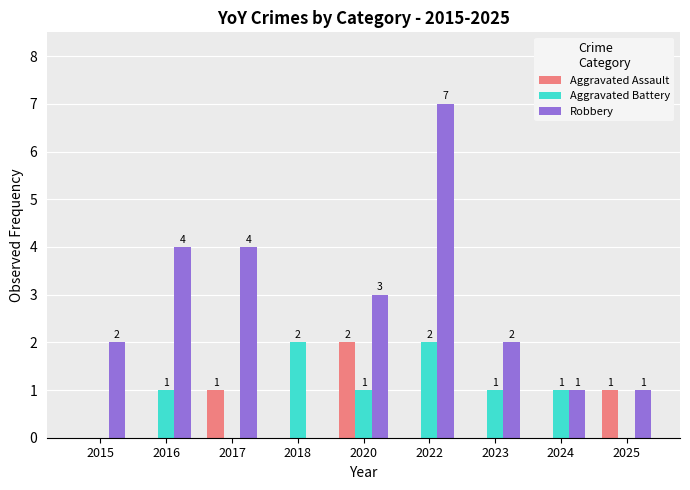

At which category does the chart reach its peak across all series?

2022